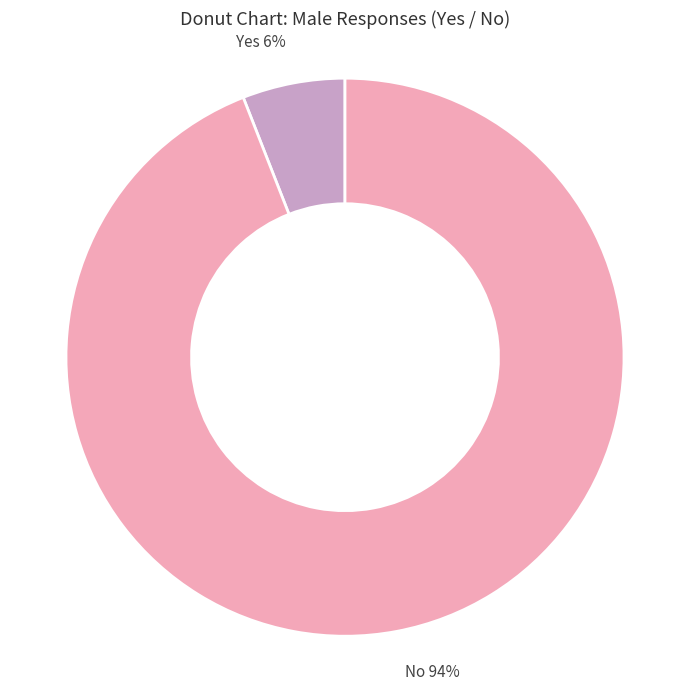

To the nearest percent, what is the combined percentage of No and Yes?

100%